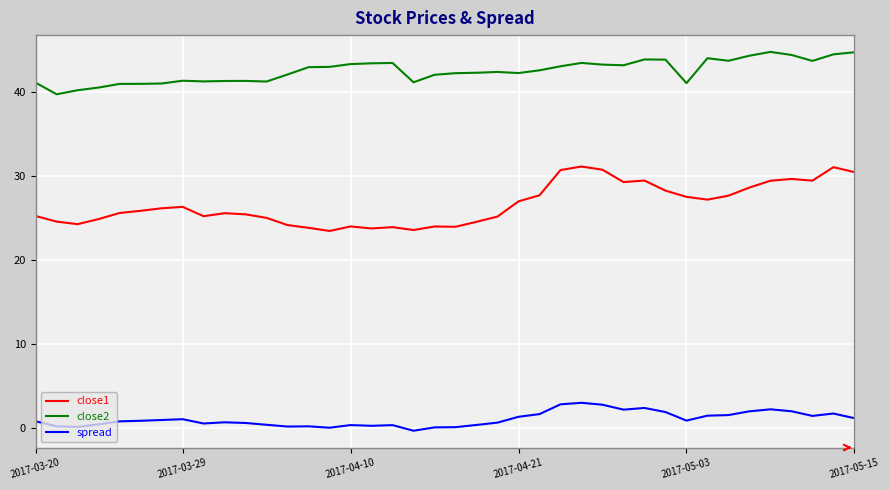

Which series has the largest range (max minus min)?

close1